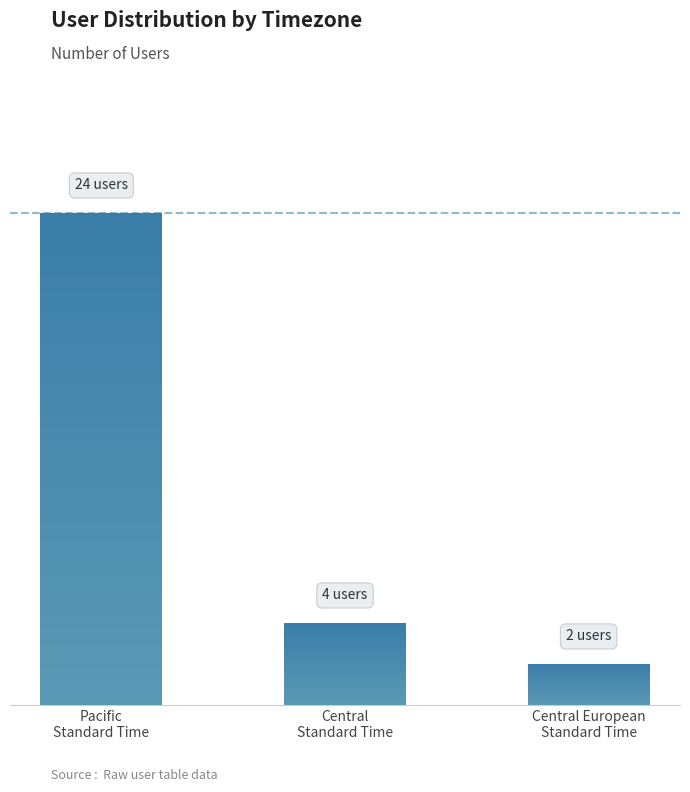

Reading left to right, extract all data points from this chart.

Pacific
Standard Time=24	Central
Standard Time=4	Central European
Standard Time=2